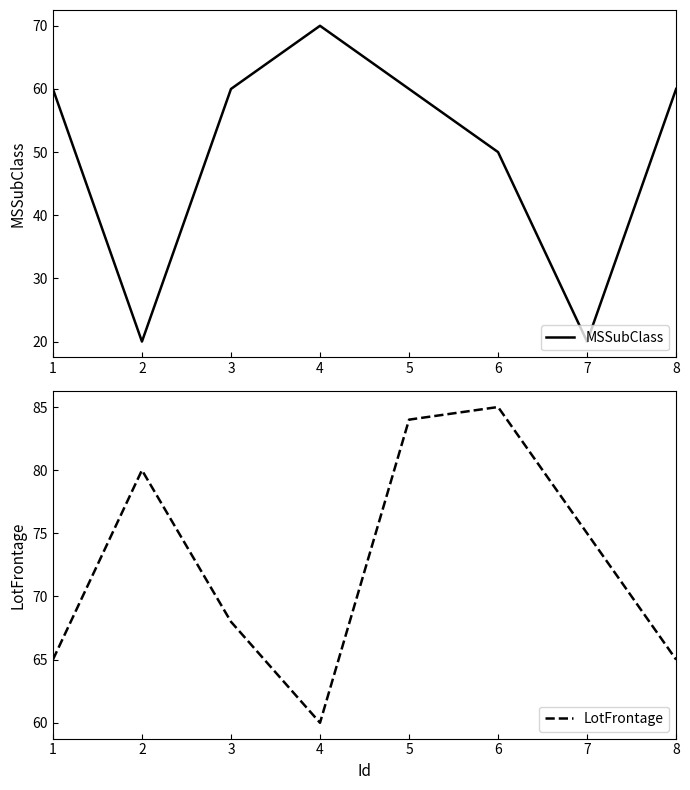

What is the total value across all series at 7?

95